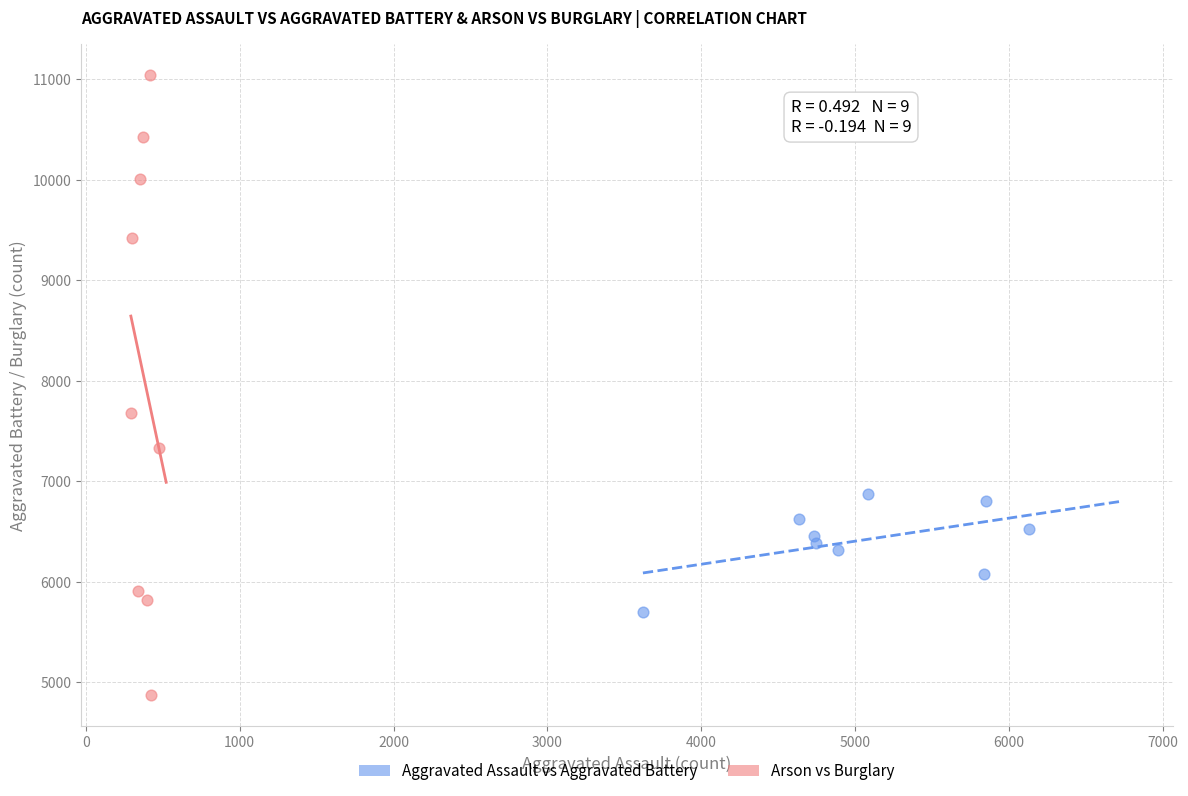

Which series reaches the minimum Y coordinate?

Arson vs Burglary